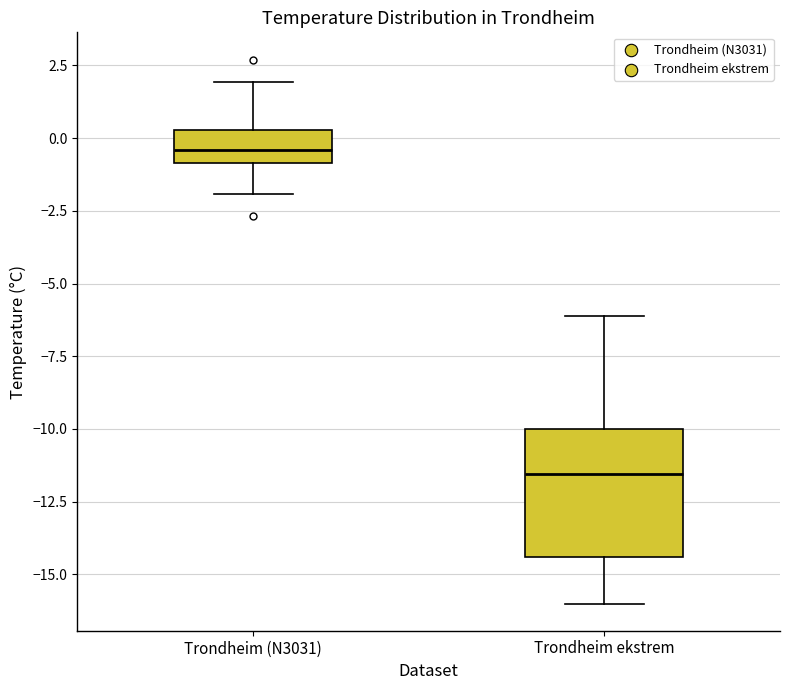

Where is the upper edge of the box for Trondheim (N3031) on the y-axis? The values are not printed on the chart, so give them approximately, as read against the axis.

0.5